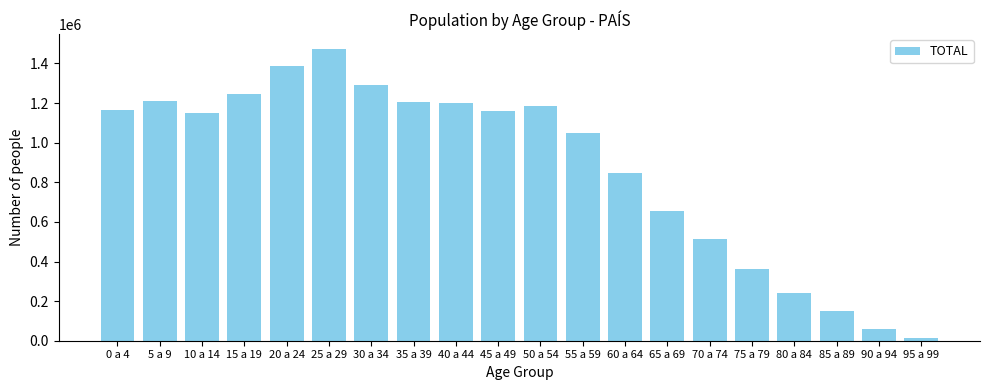

Which label corresponds to the smallest value in the chart?

95 a 99